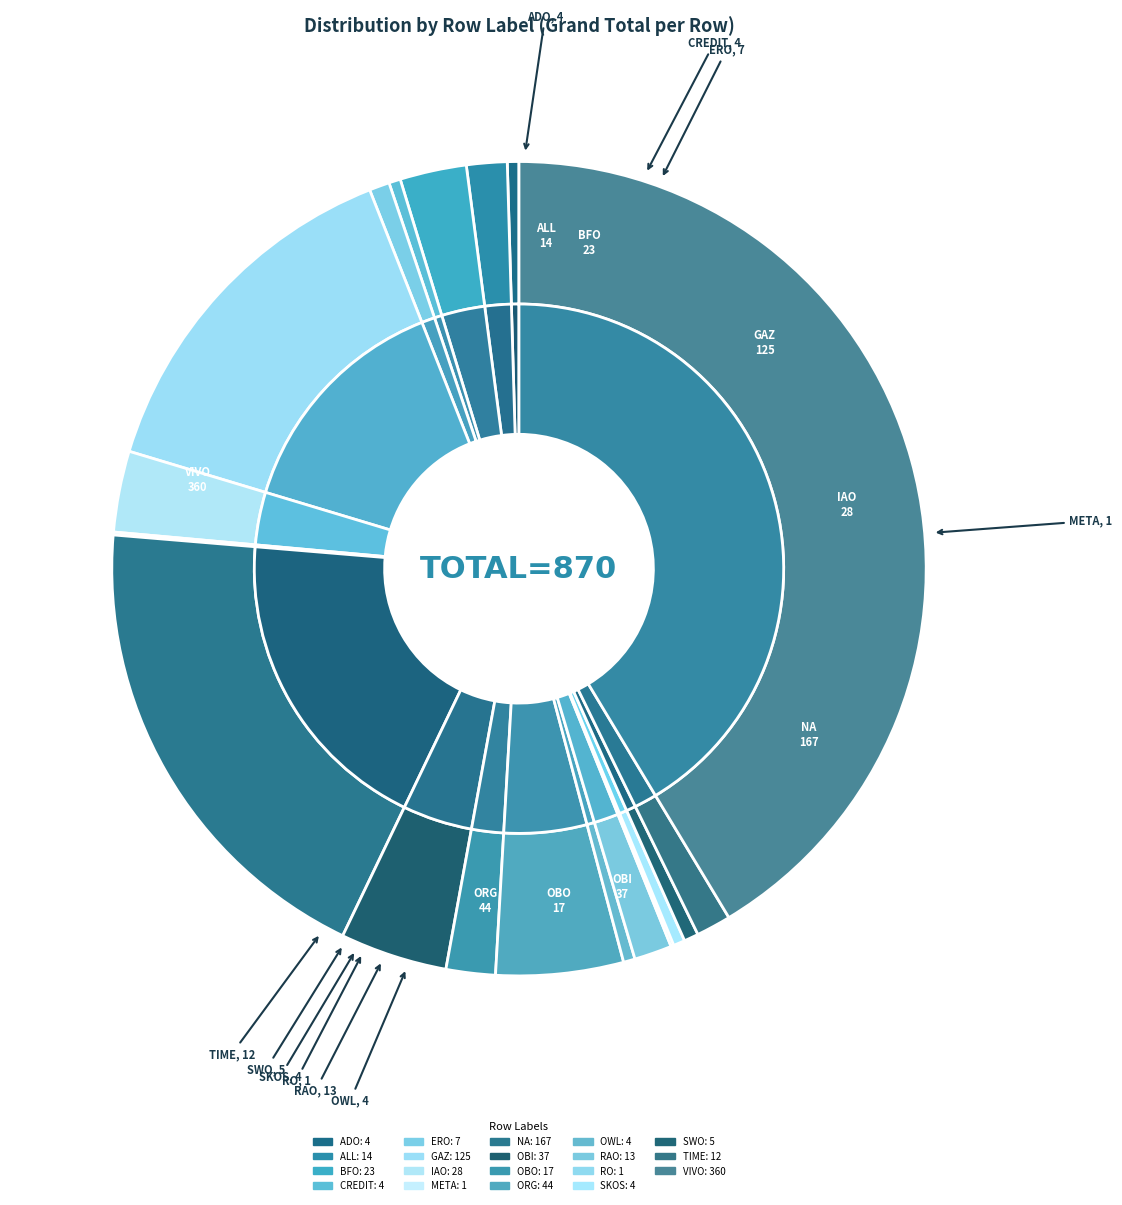

Rank the categories by value from lowest to highest.

META, RO, ADO, CREDIT, OWL, SKOS, SWO, ERO, TIME, RAO, ALL, OBO, BFO, IAO, OBI, ORG, GAZ, NA, VIVO